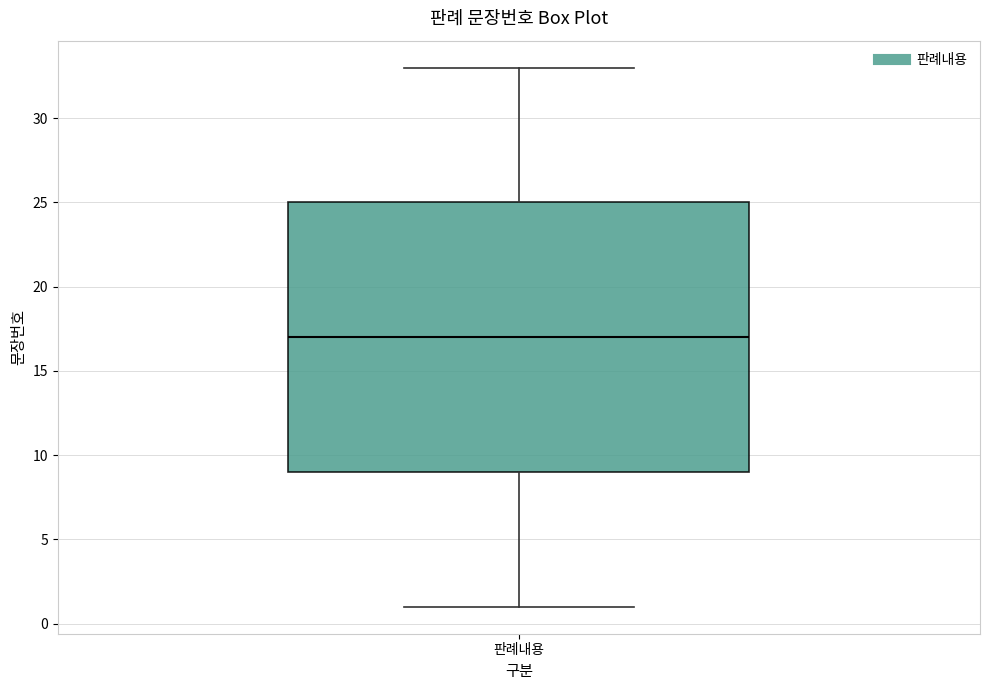

Read this box plot against the y-axis: the position of the median line, the range covered by the box, and the ends of both whiskers. The values are not printed on the chart, so give them approximately, as read against the axis.

median 17, box 9 to 25, whiskers 1 to 33